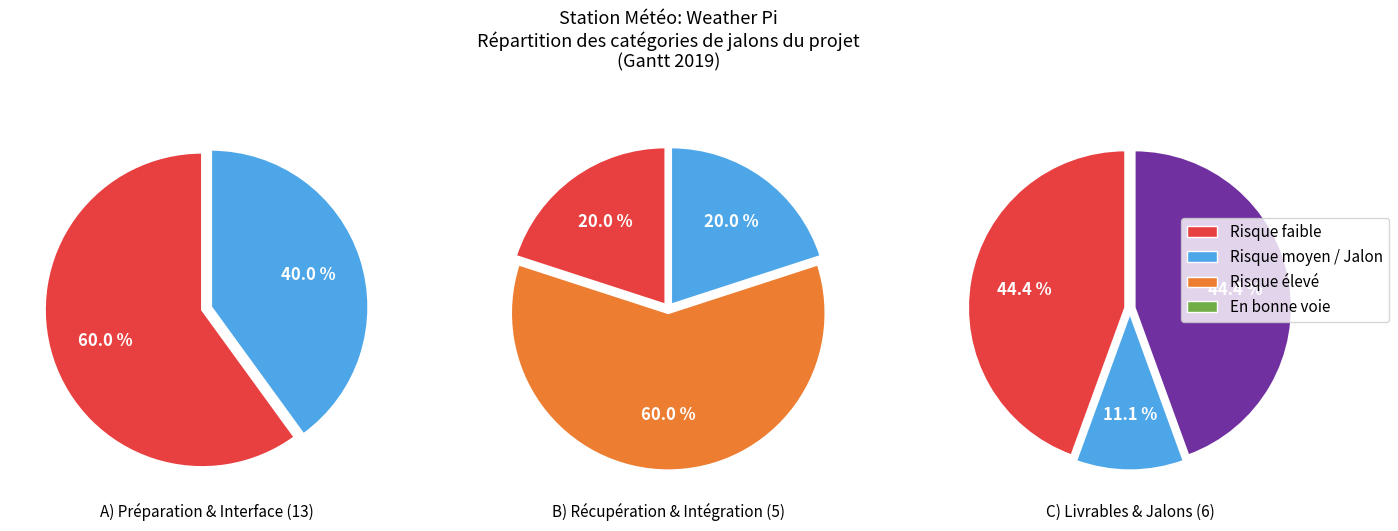

What is the largest slice in the pie chart?

Risque faible